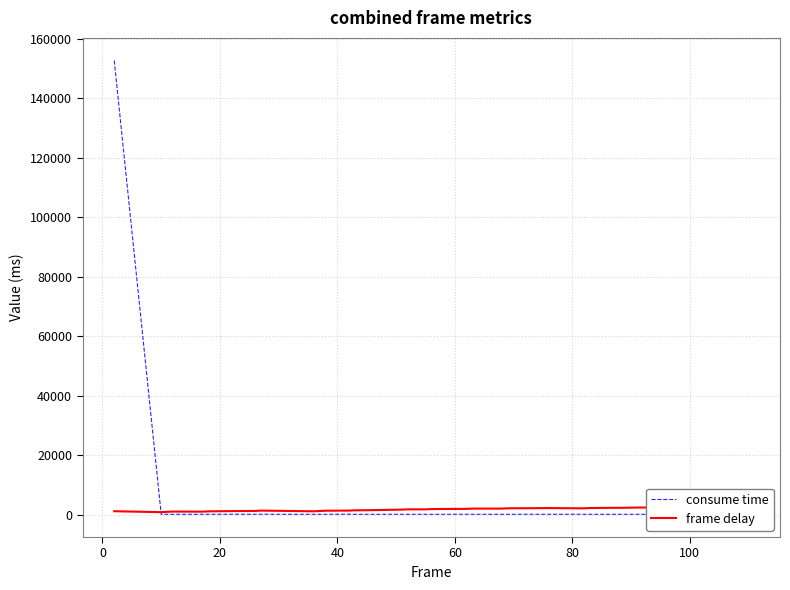

How many intersections are there between consume time and frame delay?

1